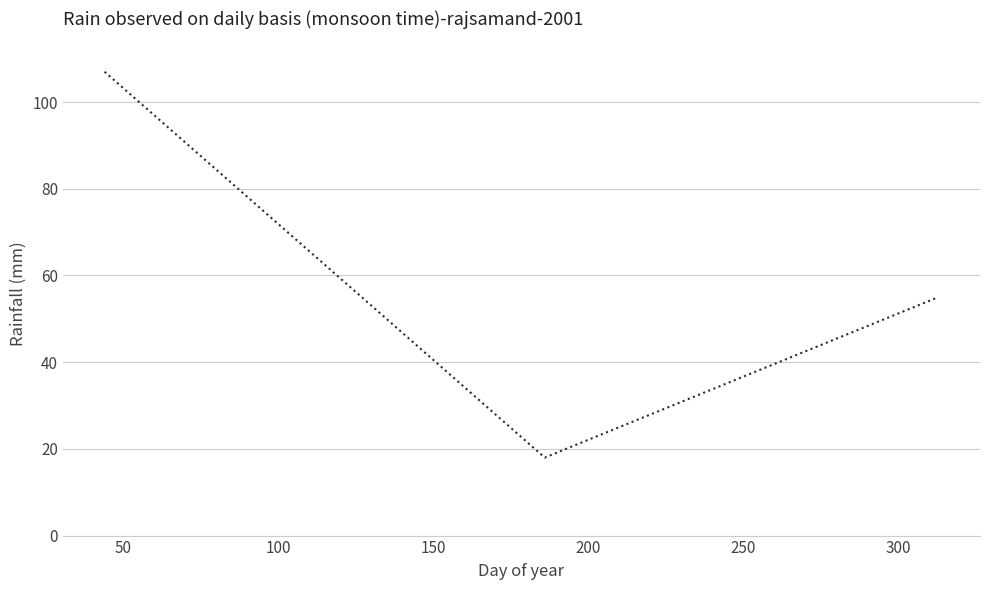

What is the average value?

60